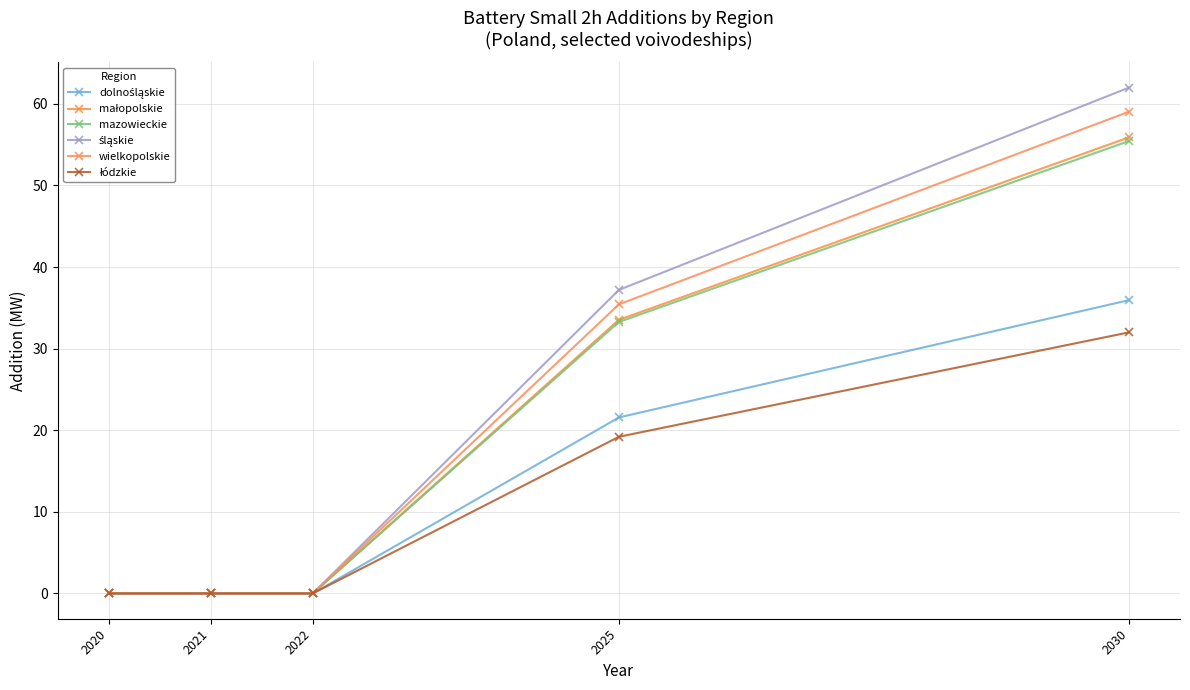

True or false: łódzkie and dolnośląskie intersect in this chart.

False